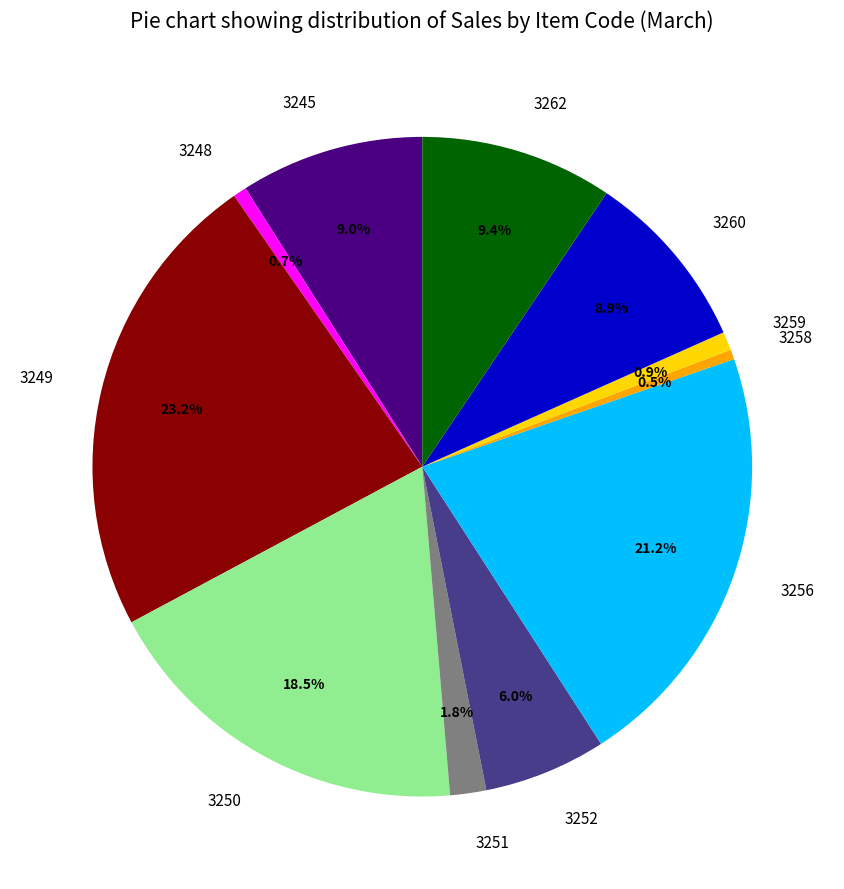

What percentage is NOT represented by 3249?

76.8%